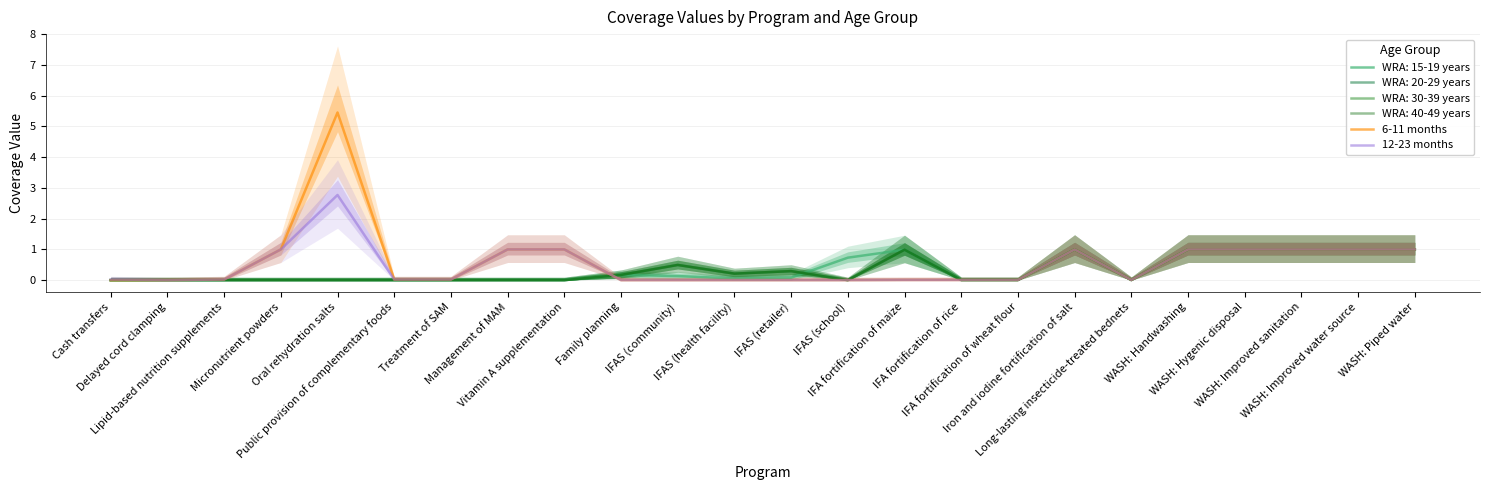

Which label corresponds to the smallest value in the chart?

Cash transfers